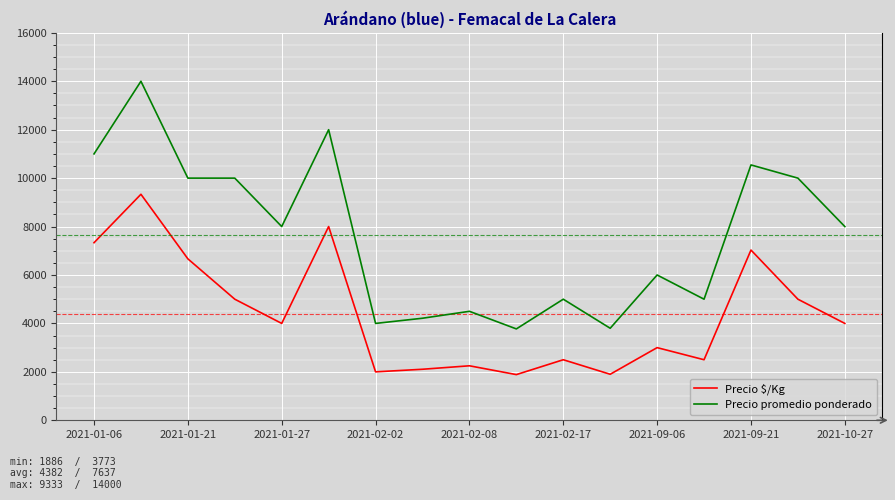

Rank the series by their average value, from highest to lowest.

Precio promedio ponderado, Precio $/Kg